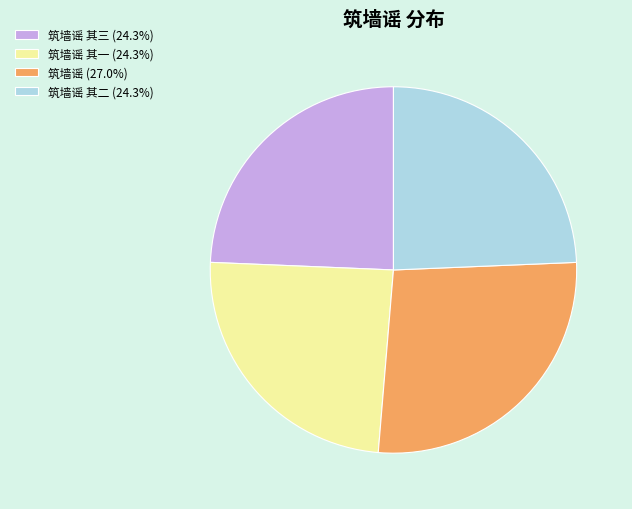

Approximately how many times larger is the value at 筑墙谣 其一 (24.3%) compared to 筑墙谣 其三 (24.3%)?

1.0